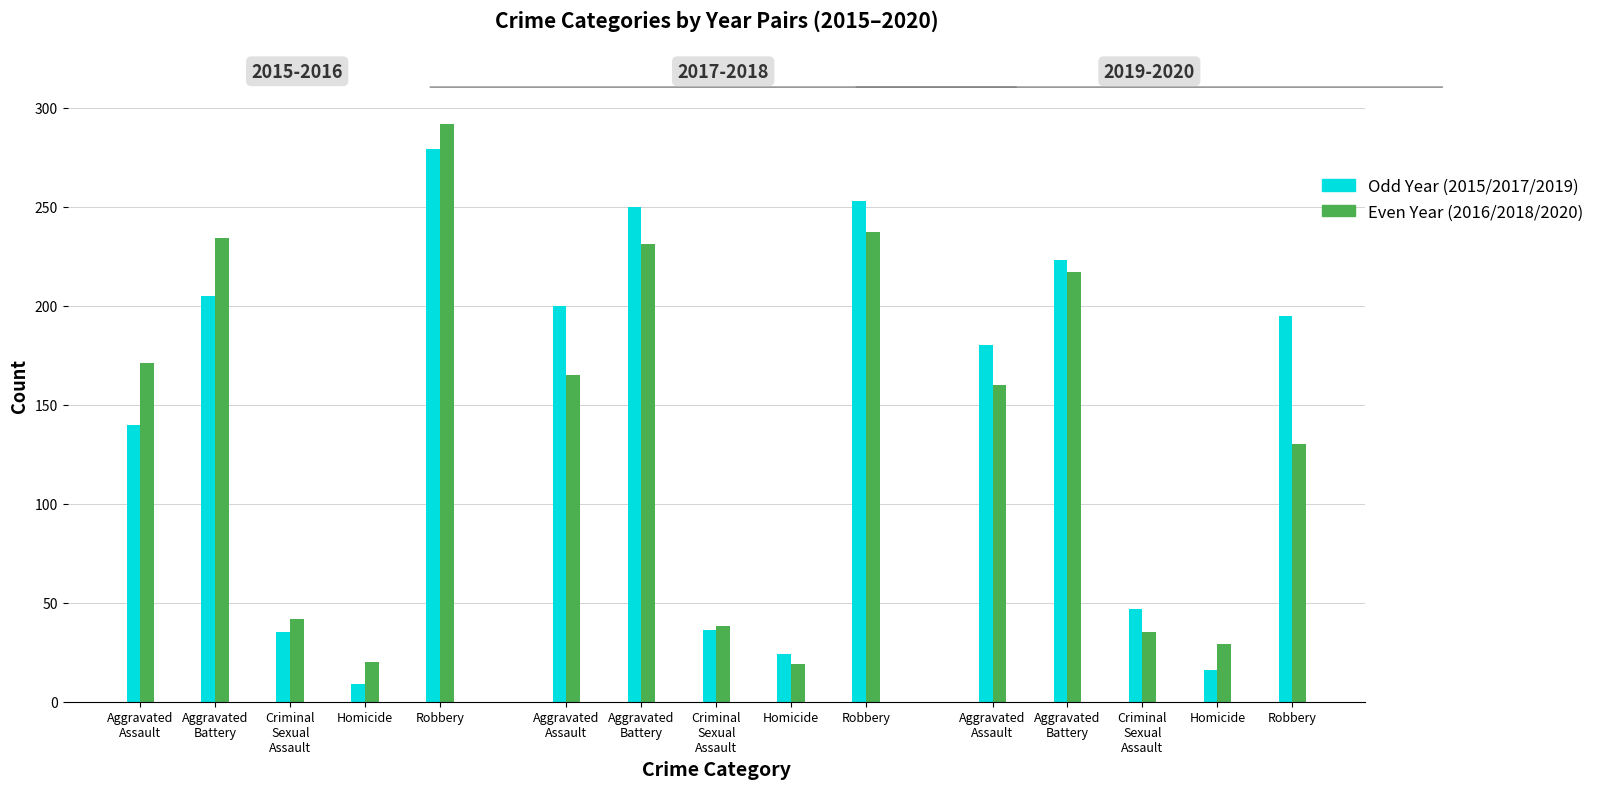

Which category has the highest value in the 2020 series?

Aggravated Battery